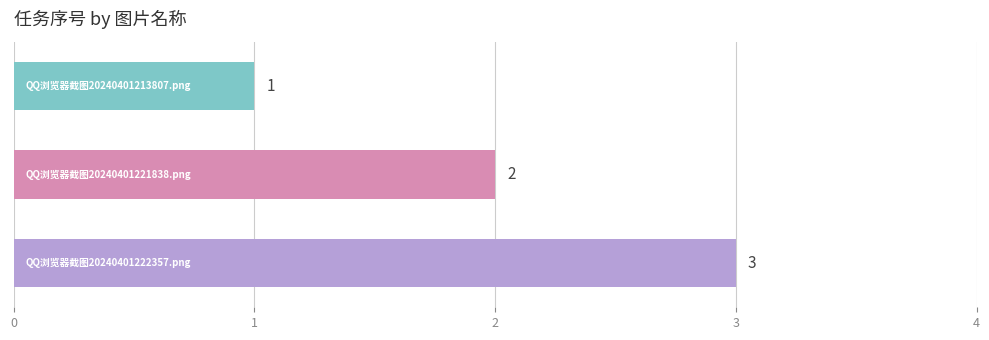

What is the value of the 3rd bar from the top?

3